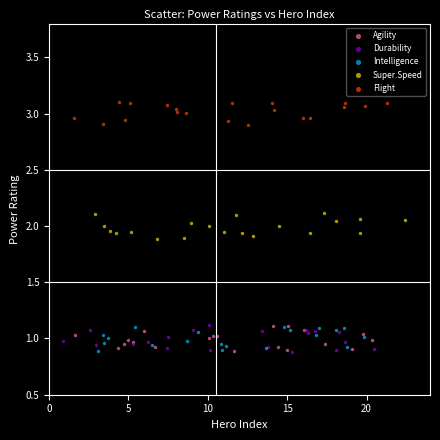

Which series reaches the maximum Y coordinate?

Flight